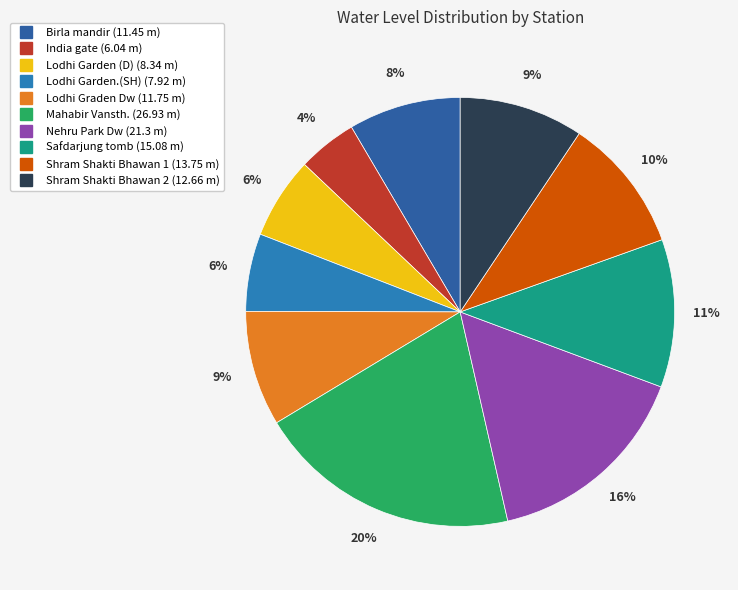

Does any single category account for the majority?

No